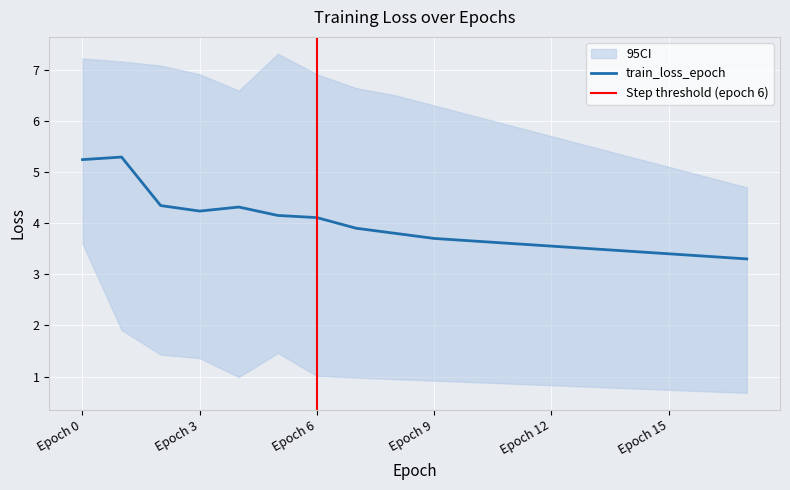

What is the difference between the train_loss_epoch values at 0 and 6?

1.1